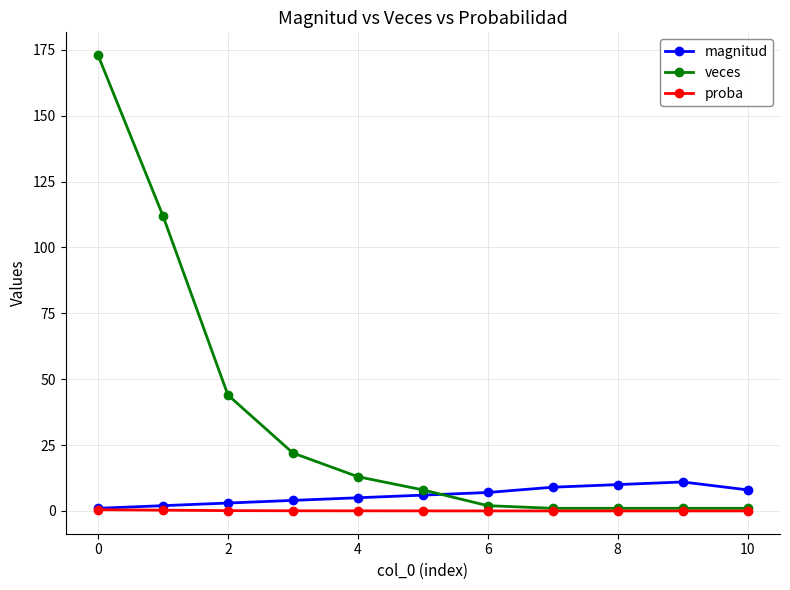

Which series has the widest spread of values?

veces